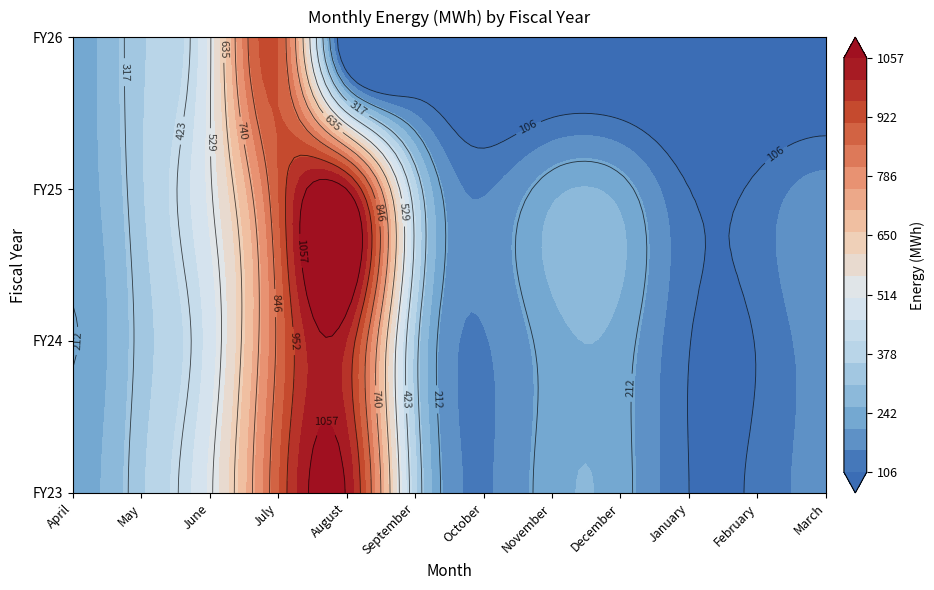

What is the sum of the FY25 values at October and January?

257.0